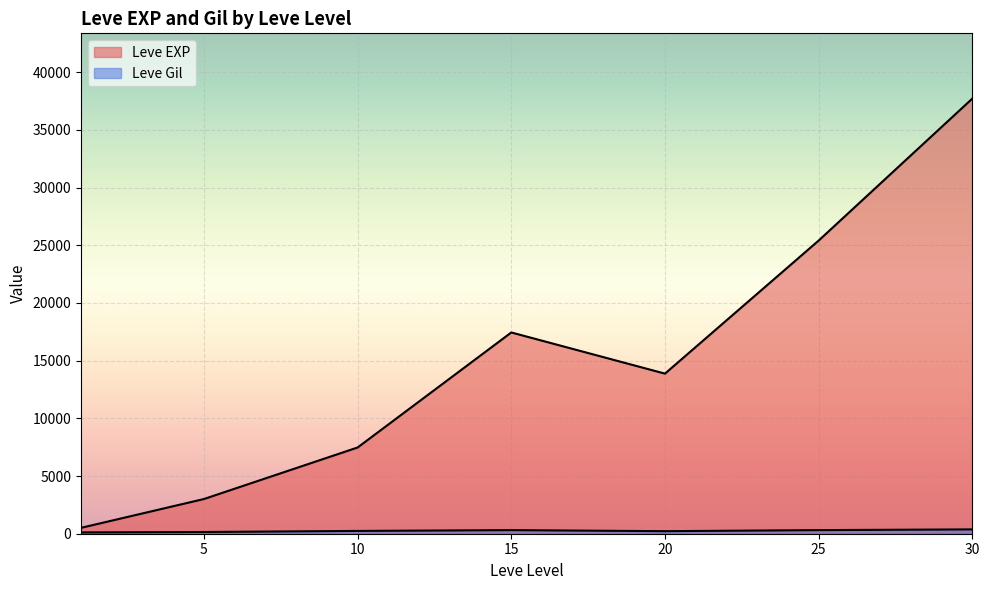

Which category has the highest value in the Leve Gil series?

30